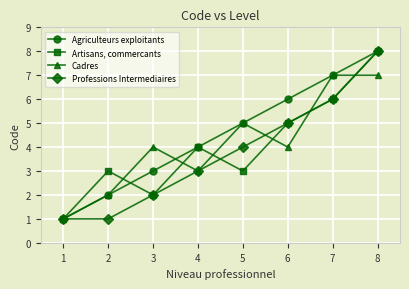

Reading left to right, transcribe all the data shown in this chart.

Agriculteurs exploitants: 1	2	3	4	5	6	7	8
Artisans, commercants: 1	3	2	4	3	5	6	8
Cadres: 1	2	4	3	5	4	7	7
Professions Intermediaires: 1	1	2	3	4	5	6	8